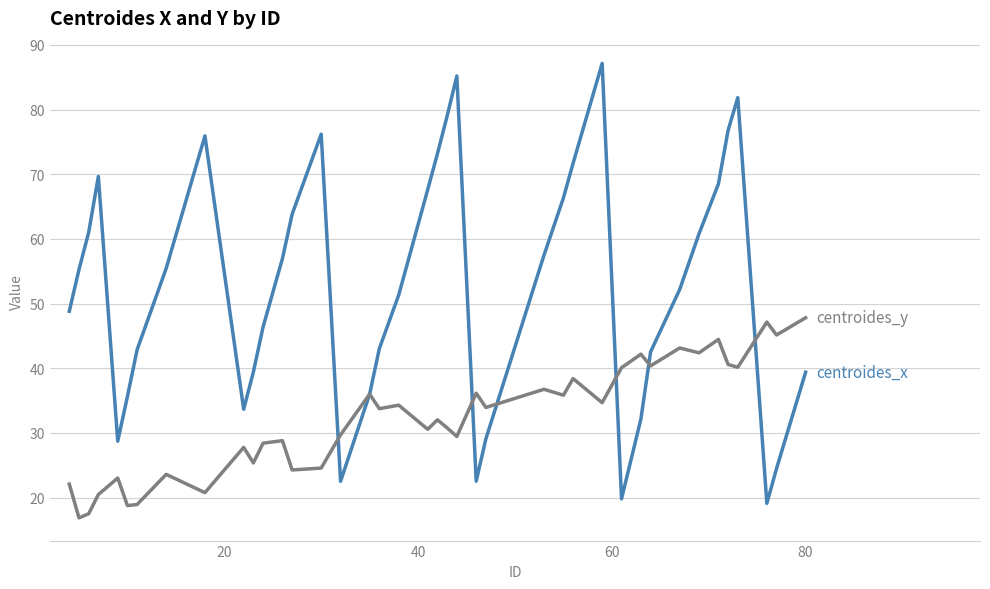

What is the maximum value shown in the chart?

87.1